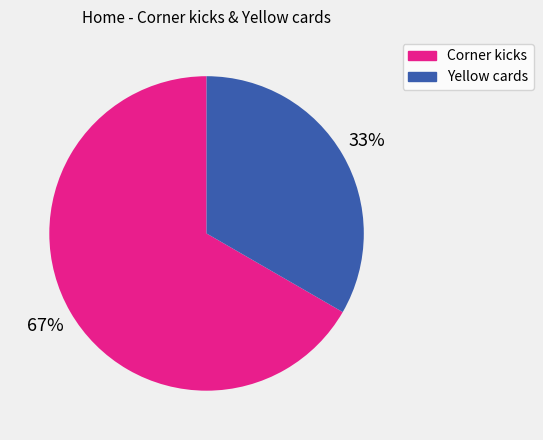

Rank the categories by value from lowest to highest.

Yellow cards, Corner kicks